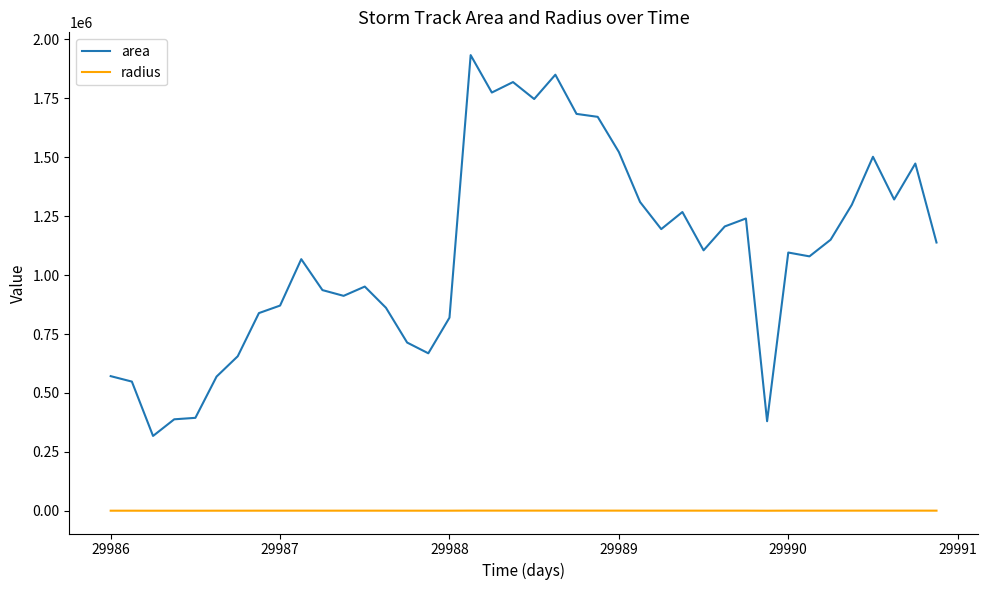

What is the minimum value for area?

317500.0